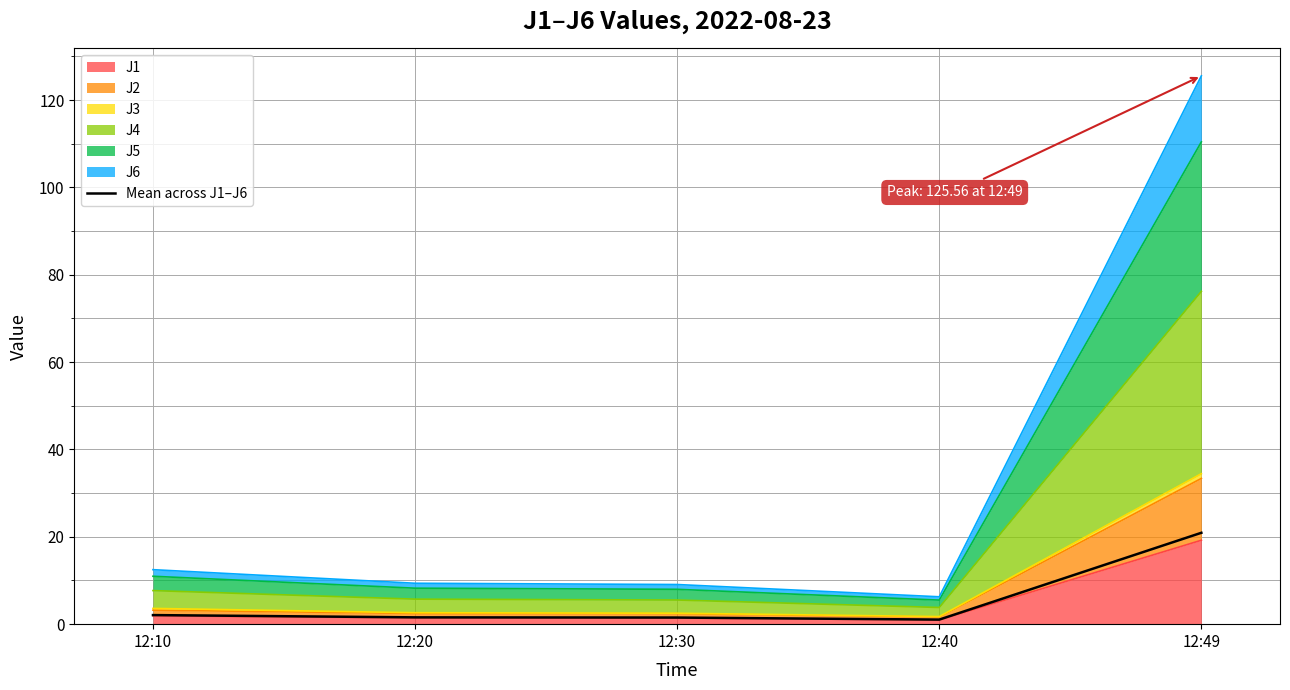

The chart shows a value of 2.3 at 12:20. True or false?

False